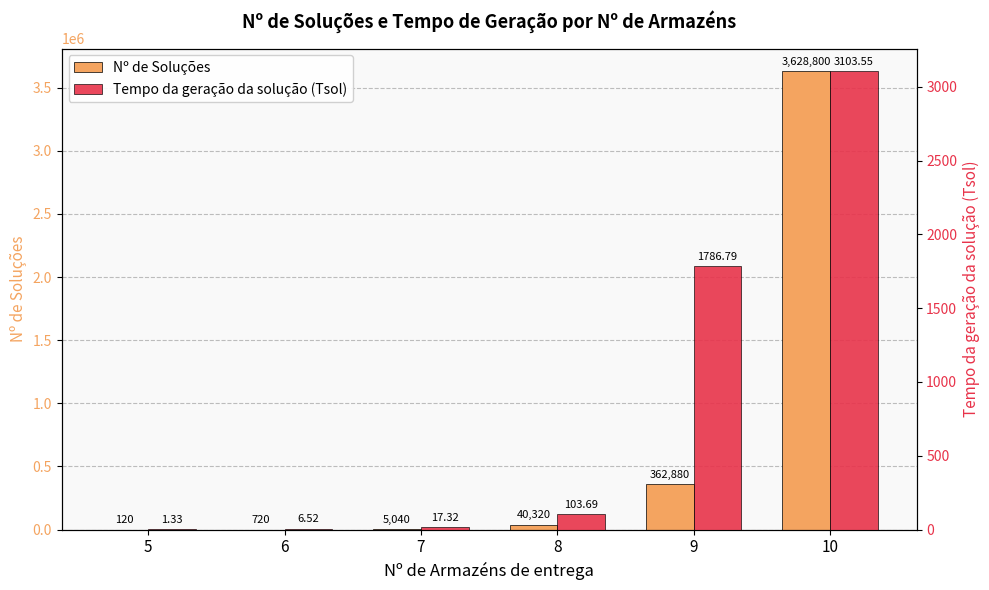

What is the approximate value of Nº de Soluções at 9?

362880.0